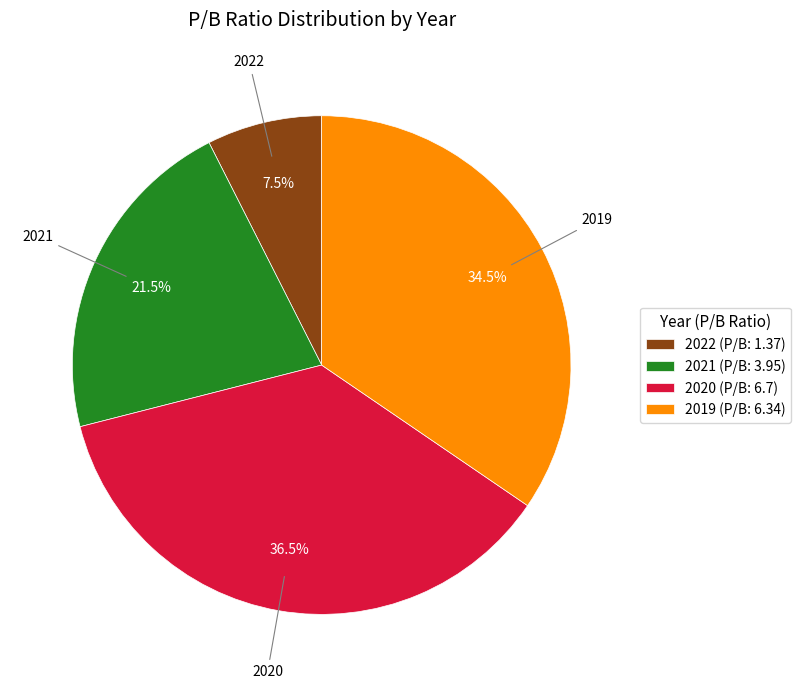

What is the ratio of the value at 2019 to the value at 2020?

0.9